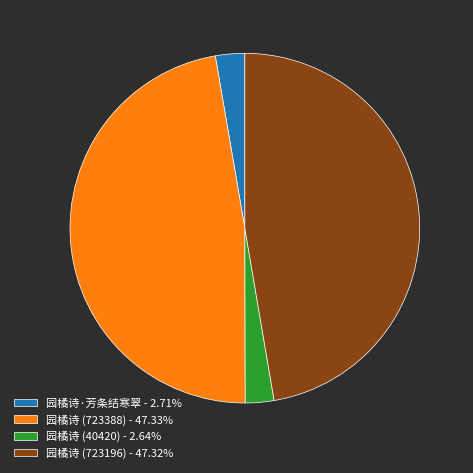

Is 园橘诗·芳条结寒翠 - 2.71% the majority of the pie?

No